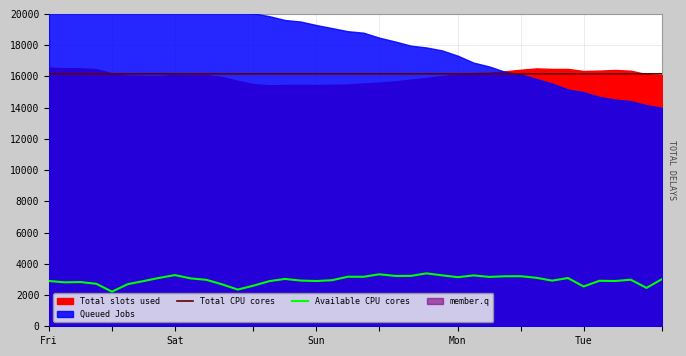

In Available CPU cores, how many points are higher than both neighbors (excluding endpoints)?

11